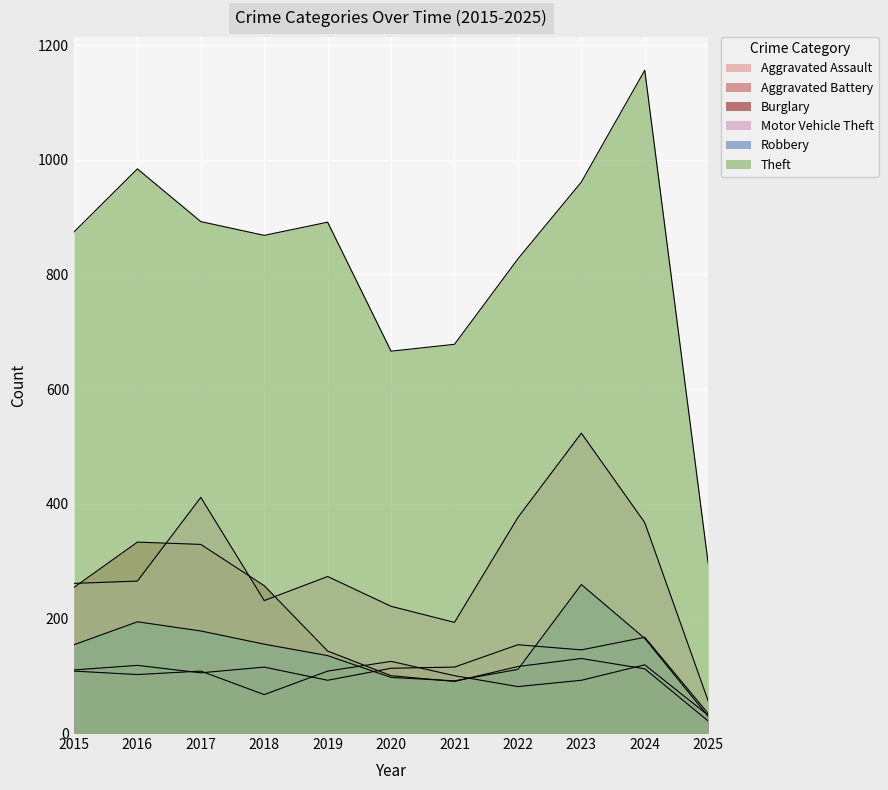

What is the value of the Aggravated Battery point at the 7th from the left?

100